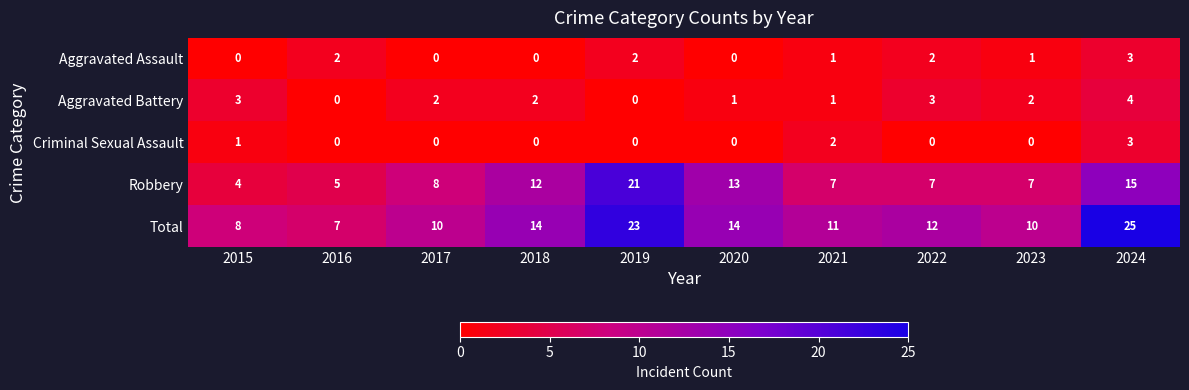

What is the sum of all Aggravated Battery values?

18